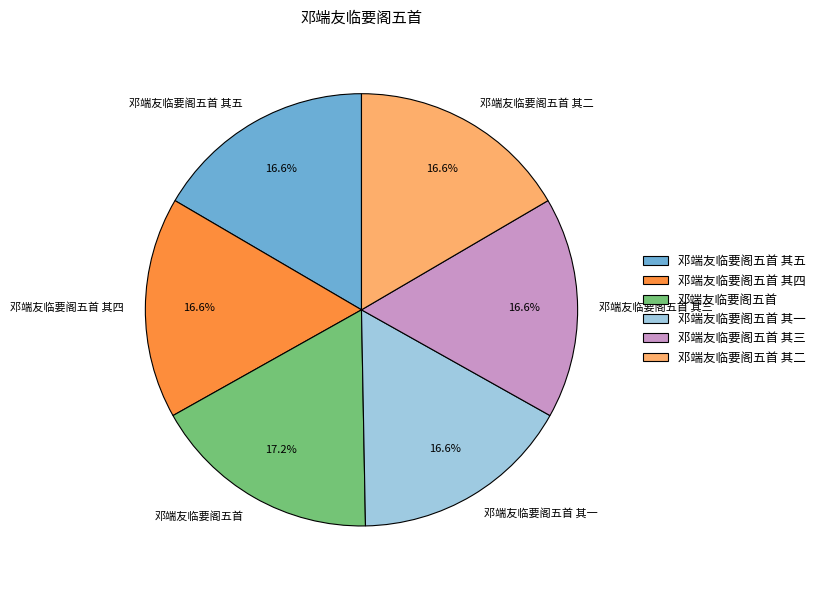

To the nearest percent, what is the difference between the largest and smallest slice percentages?

1%